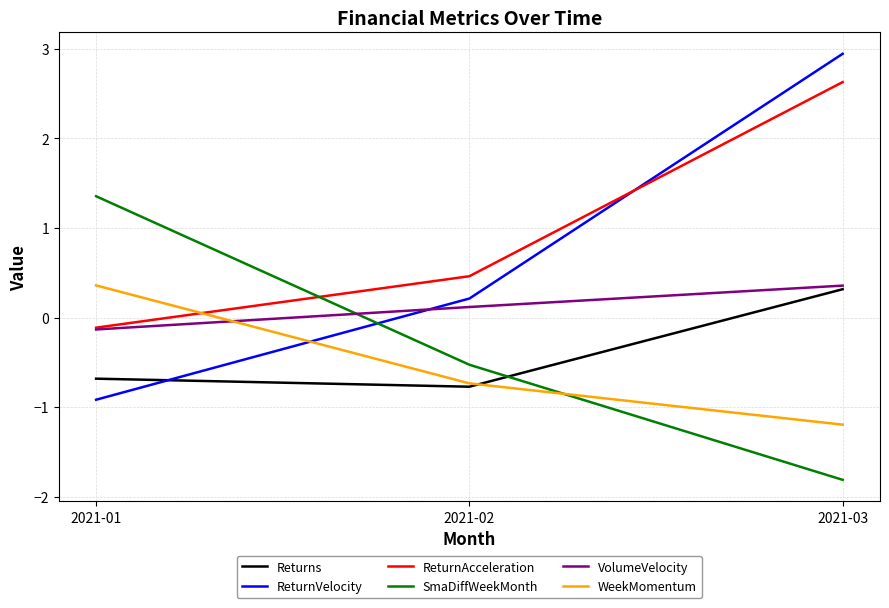

List the labels in order of ReturnAcceleration value, largest first.

2021-03, 2021-02, 2021-01